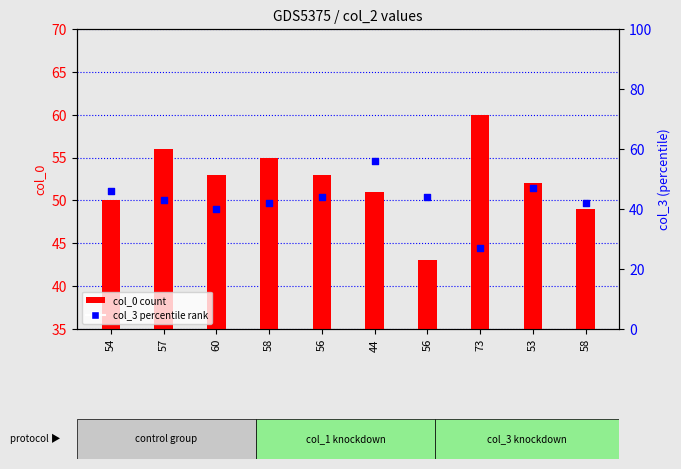

Which series has the widest spread of Y values?

col_3